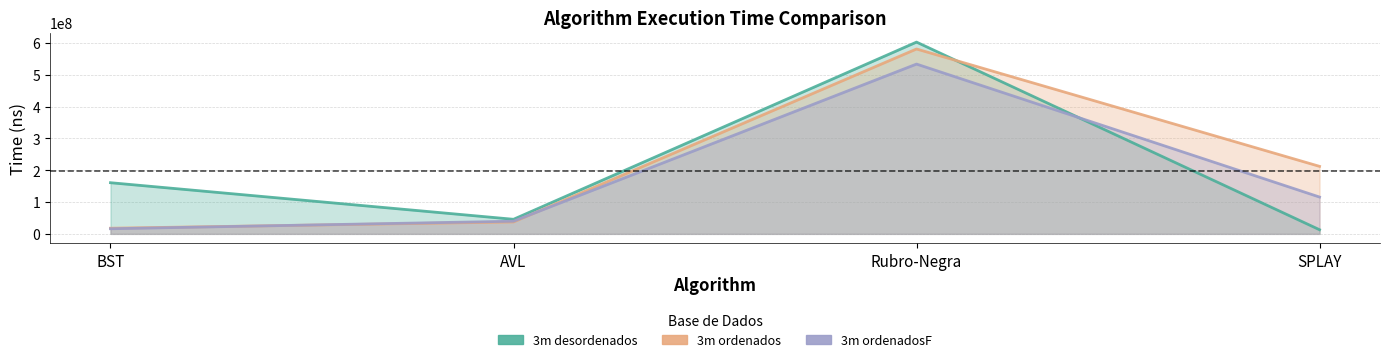

Reading right to left, what are all the values shown in this chart?

3m desordenados: 12979703	603129861	45802014	160884449
3m ordenados: 212299737	581489555	37423080	17727327
3m ordenadosF: 115768578	534018388	39814471	16044440